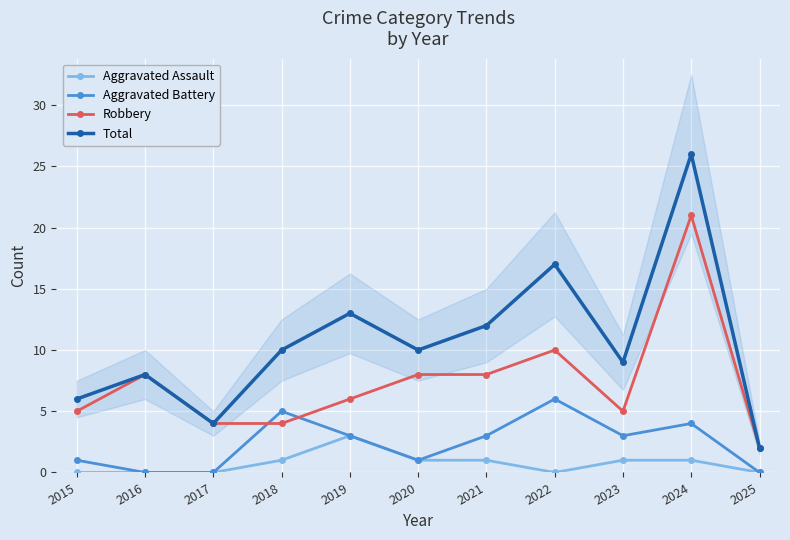

Which series has the largest total across all categories?

Total